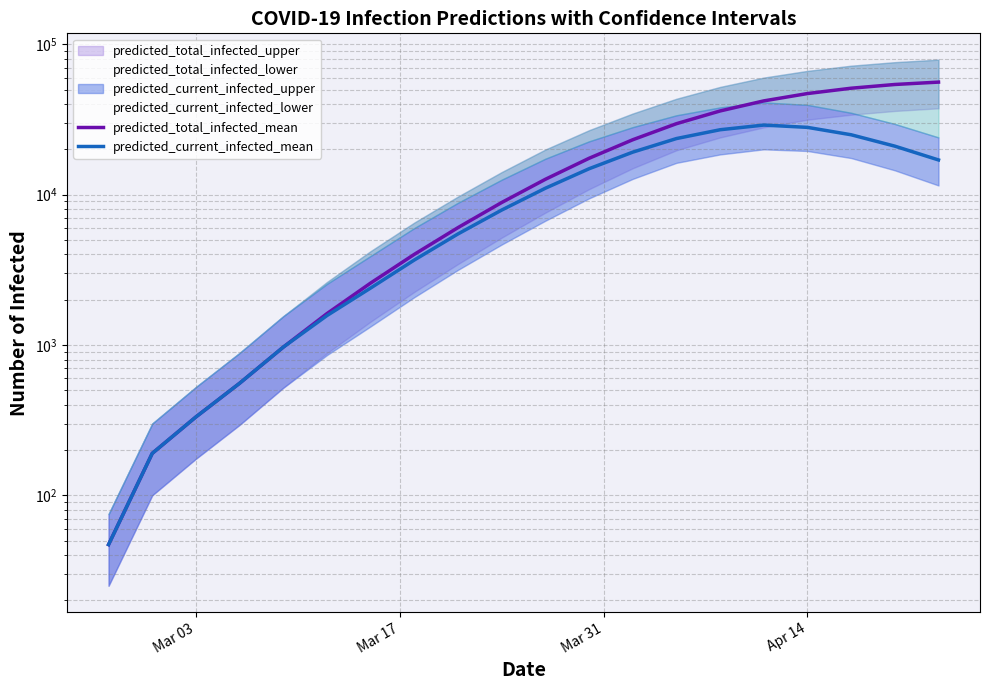

Is it true that predicted_current_infected_mean equals 1367 at 4?

False